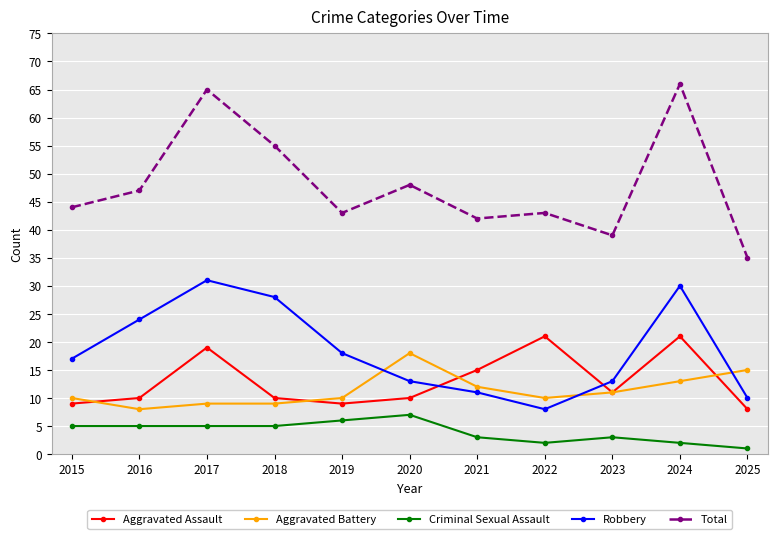

How many data points in Robbery are less than 17?

5